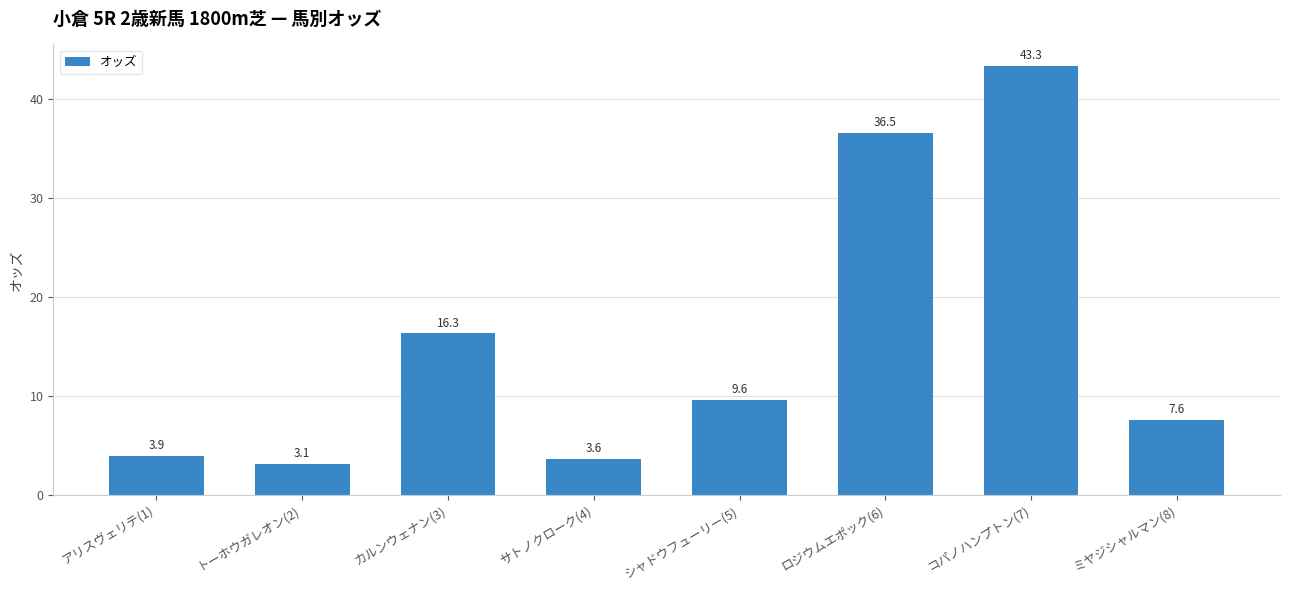

What is the label of the 2nd bar from the left?

トーホウガレオン(2)